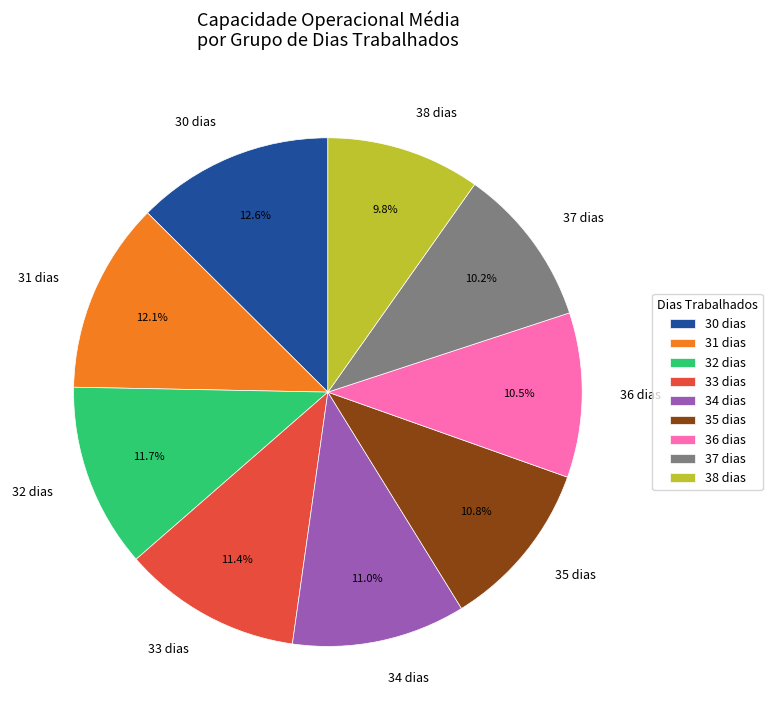

Does any single category account for the majority?

No